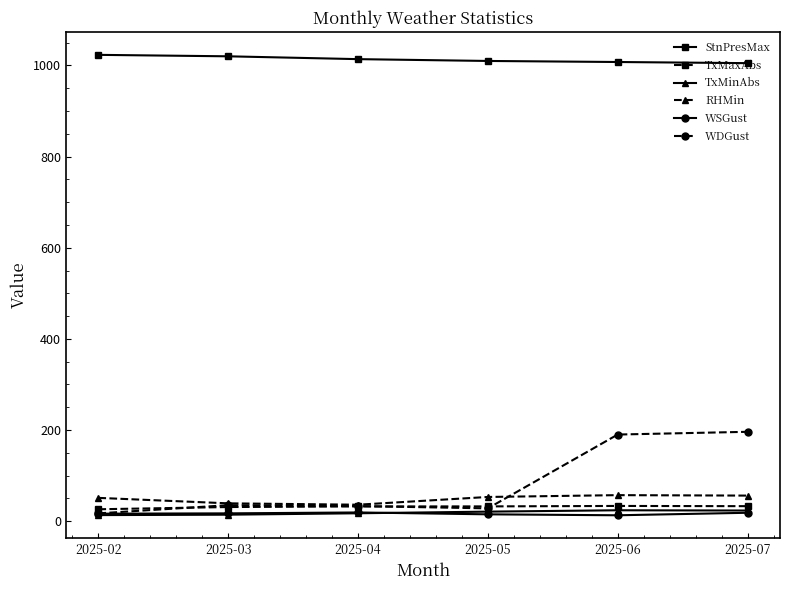

At which label is WDGust closest to 106?

2025-03